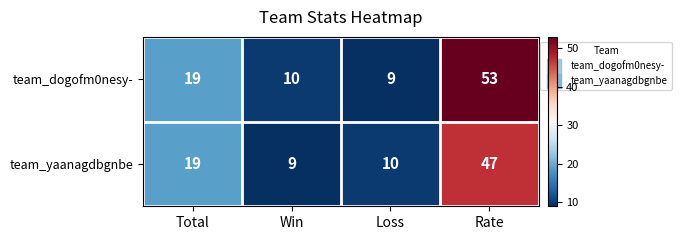

The team_dogofm0nesy- series shows 9 at Loss. True or false?

True